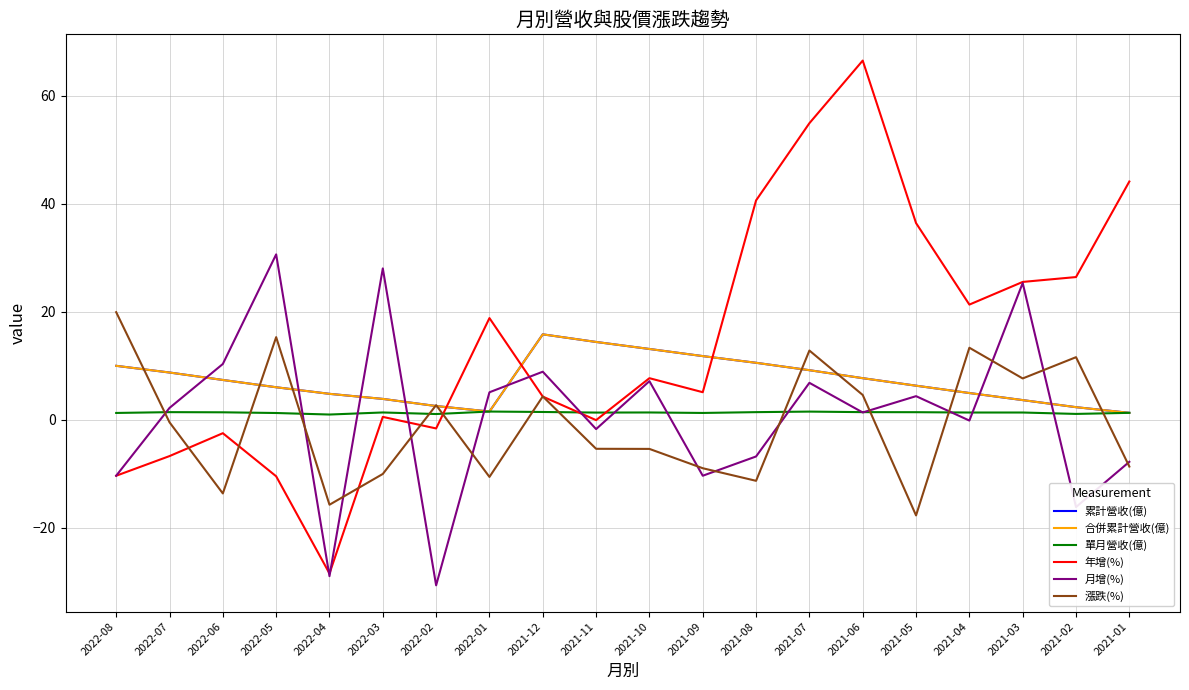

What is the difference between the highest and lowest values at 2021-05?

54.1